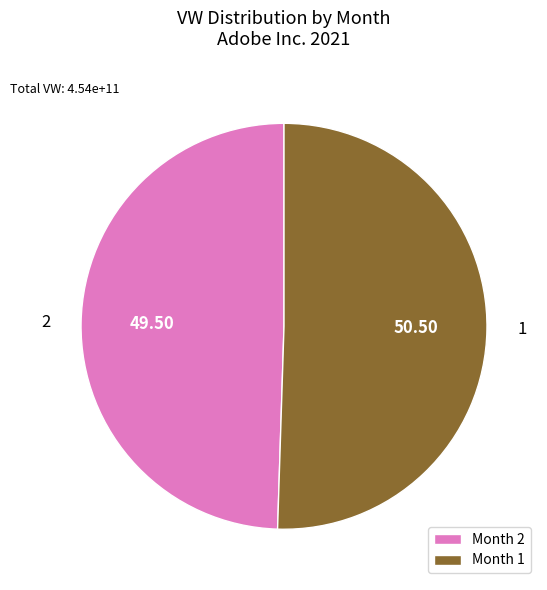

How many segments does this pie chart have?

2